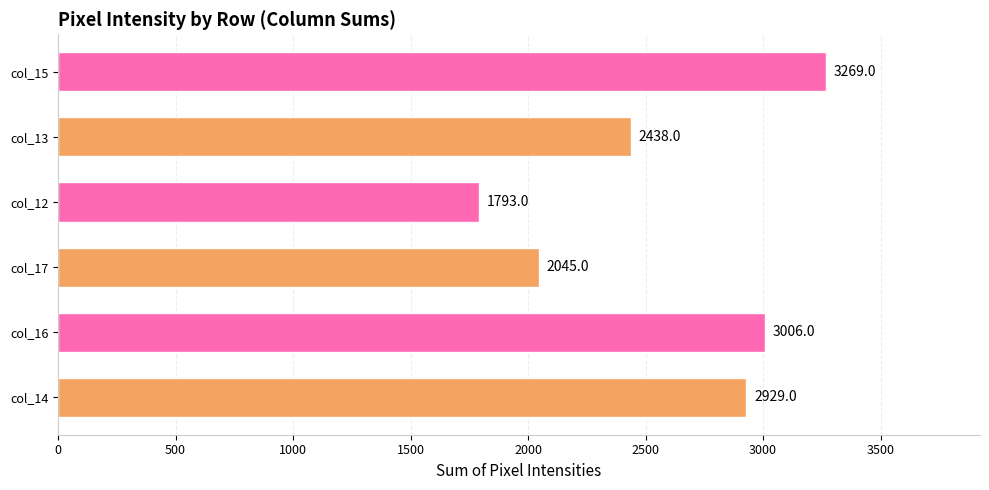

Reading left to right, extract all data points from this chart.

2929	3006	2045	1793	2438	3269